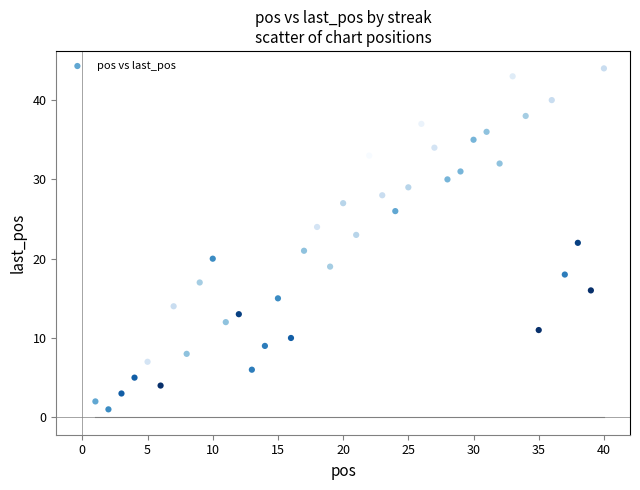

What is the range of Y values (max minus min)?

43